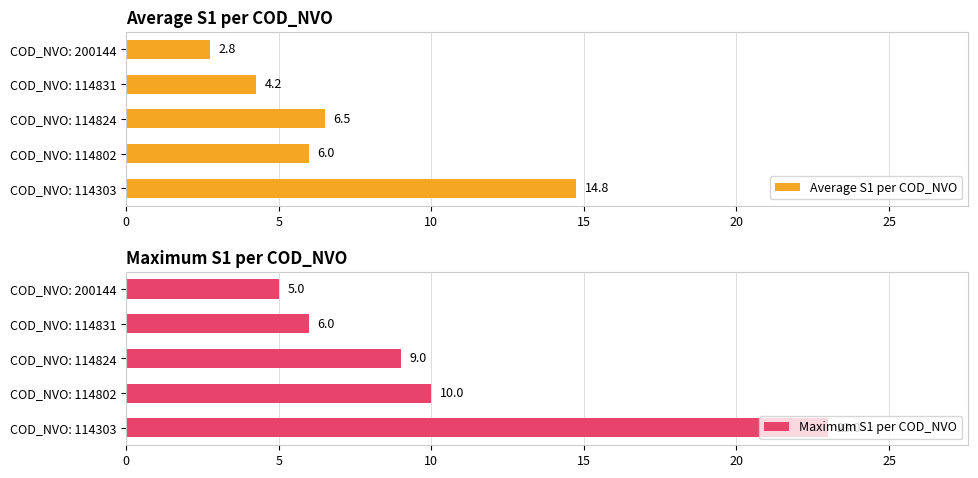

Which series changed the most between 15 and 20?

Average S1 per COD_NVO